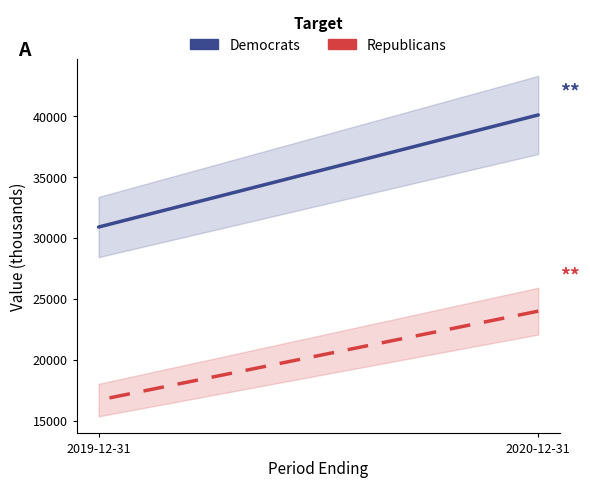

Reading left to right, transcribe all the data shown in this chart.

Democrats: 2020-12-31=40100	2019-12-31=30900
Republicans: 2020-12-31=24000	2019-12-31=16700